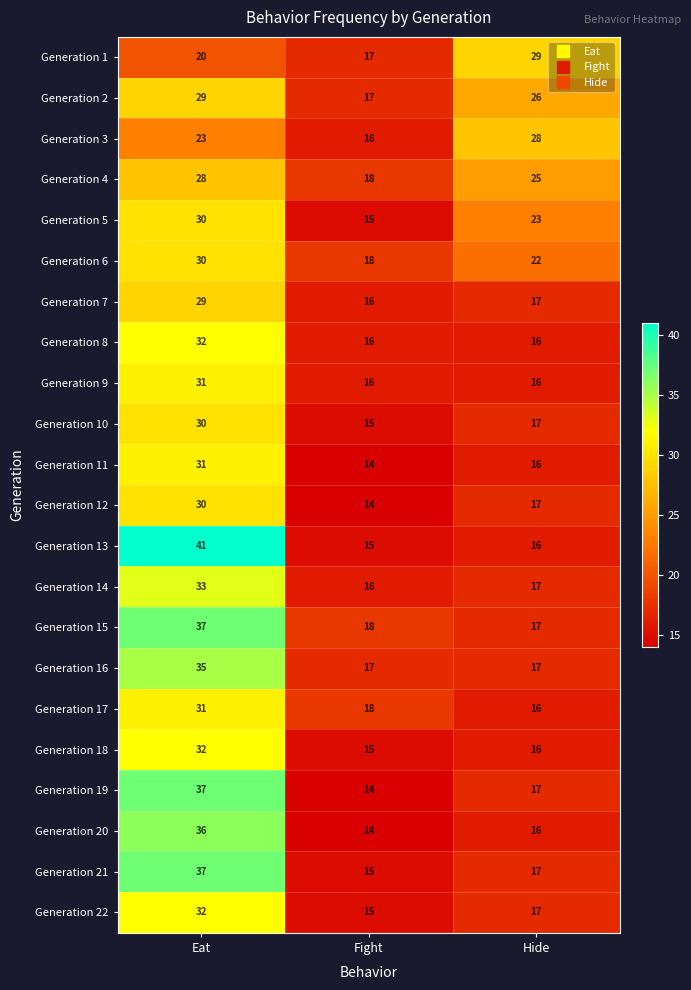

Which label corresponds to the largest value in the chart?

Eat